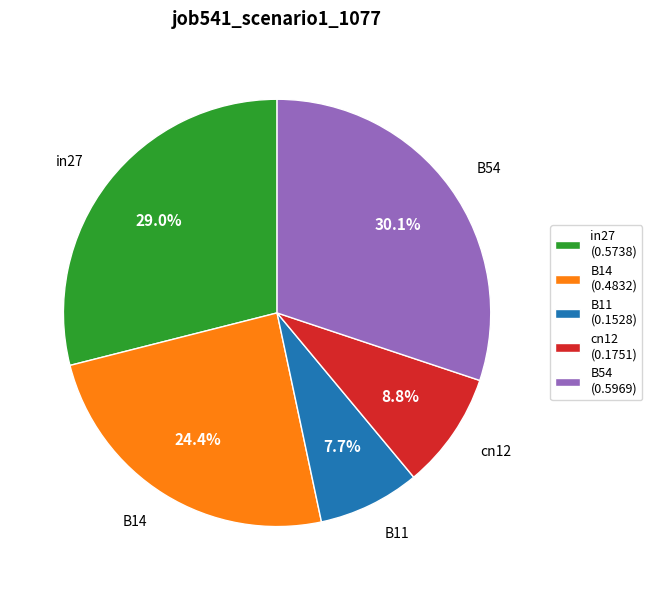

To the nearest percent, what is the difference between the largest and smallest slice percentages?

22%